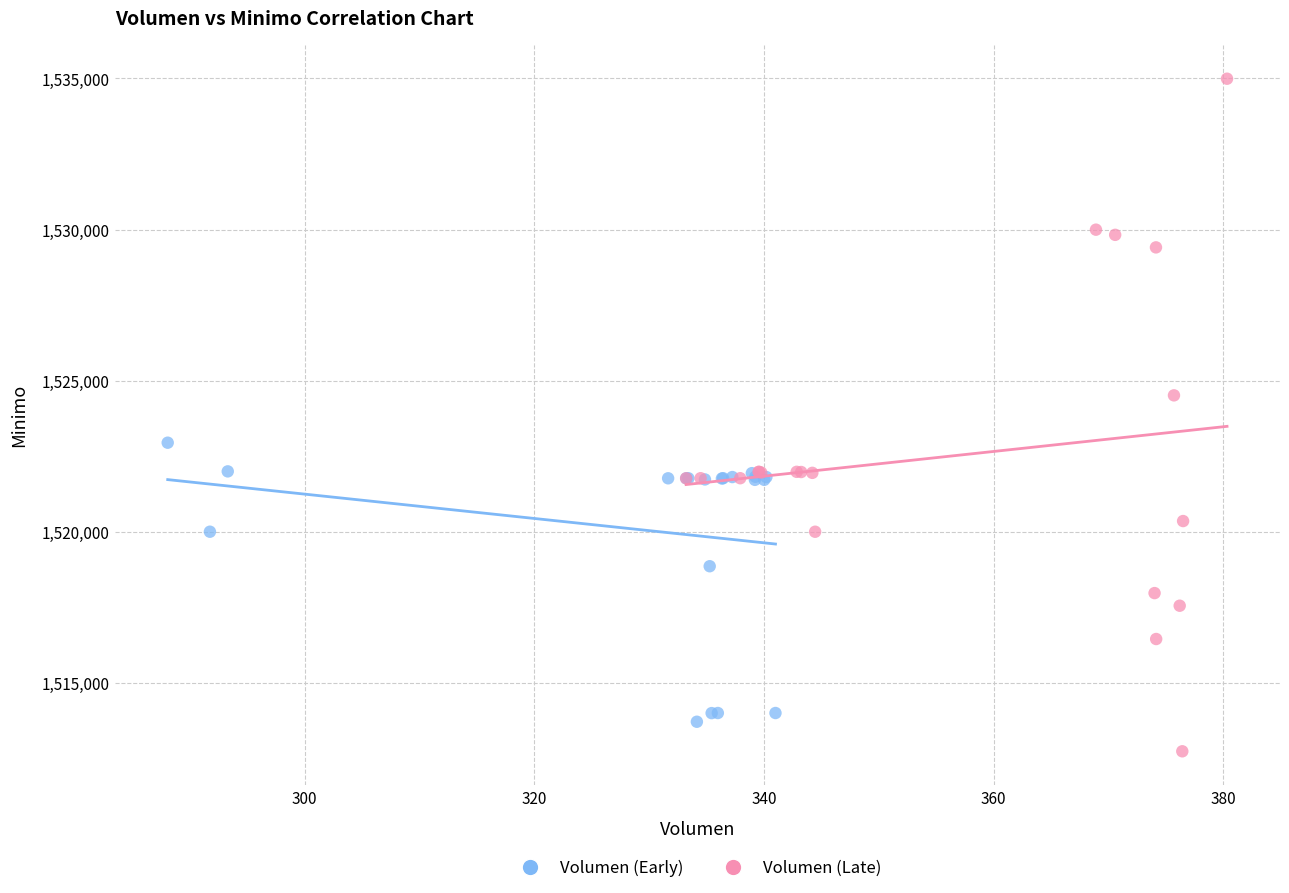

Which series has the widest spread of Y values?

Volumen (Late)